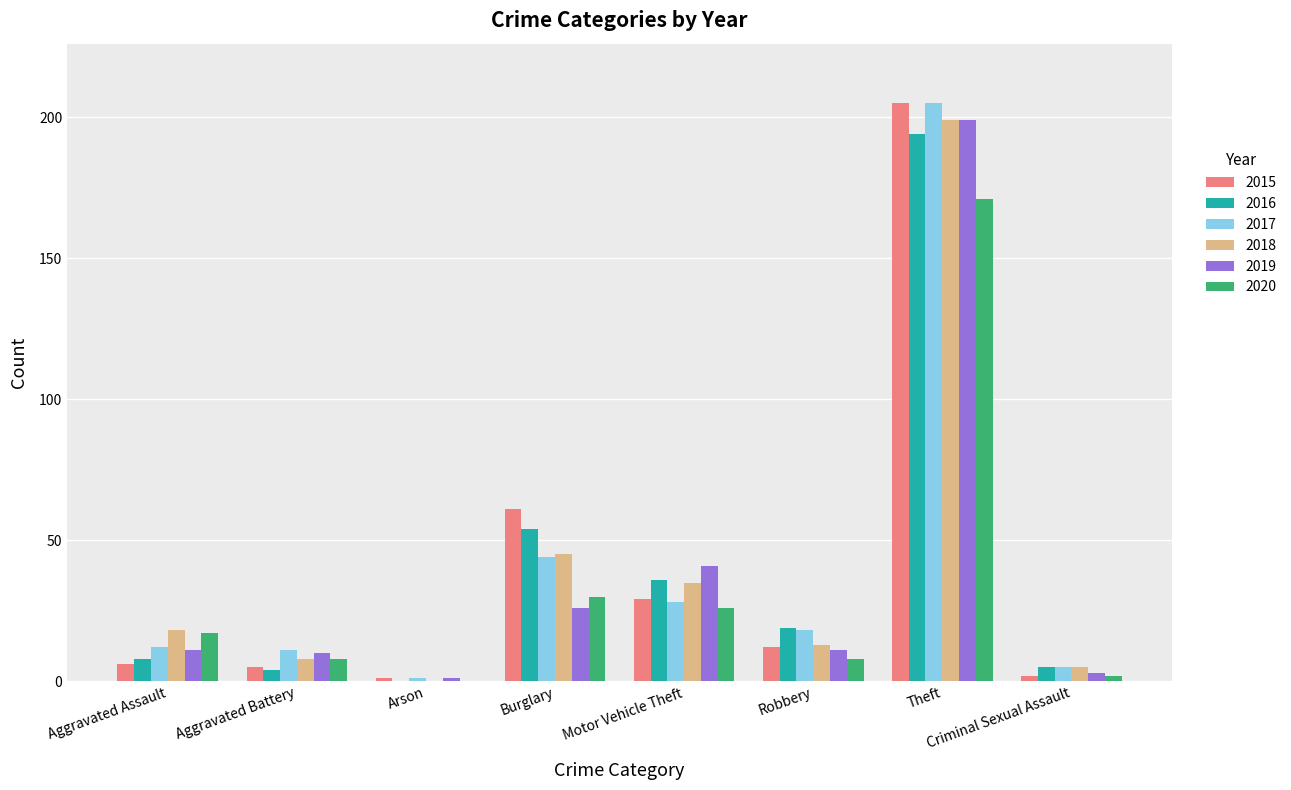

What is the highest value of the 2017 series?

205